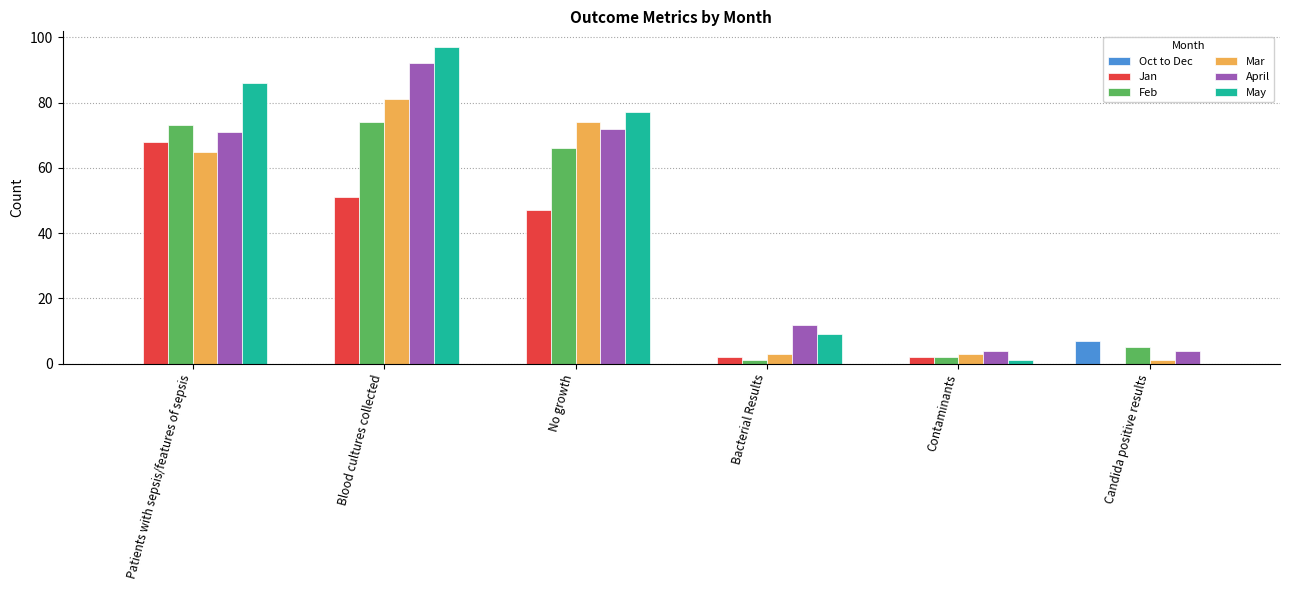

Reading left to right, transcribe all the data shown in this chart.

Oct to Dec: Patients with sepsis/features of sepsis=0	Blood cultures collected=0	No growth=0	Bacterial Results=0	Contaminants=0	Candida positive results=7
Jan: Patients with sepsis/features of sepsis=68	Blood cultures collected=51	No growth=47	Bacterial Results=2	Contaminants=2	Candida positive results=0
Feb: Patients with sepsis/features of sepsis=73	Blood cultures collected=74	No growth=66	Bacterial Results=1	Contaminants=2	Candida positive results=5
Mar: Patients with sepsis/features of sepsis=65	Blood cultures collected=81	No growth=74	Bacterial Results=3	Contaminants=3	Candida positive results=1
April: Patients with sepsis/features of sepsis=71	Blood cultures collected=92	No growth=72	Bacterial Results=12	Contaminants=4	Candida positive results=4
May: Patients with sepsis/features of sepsis=86	Blood cultures collected=97	No growth=77	Bacterial Results=9	Contaminants=1	Candida positive results=0